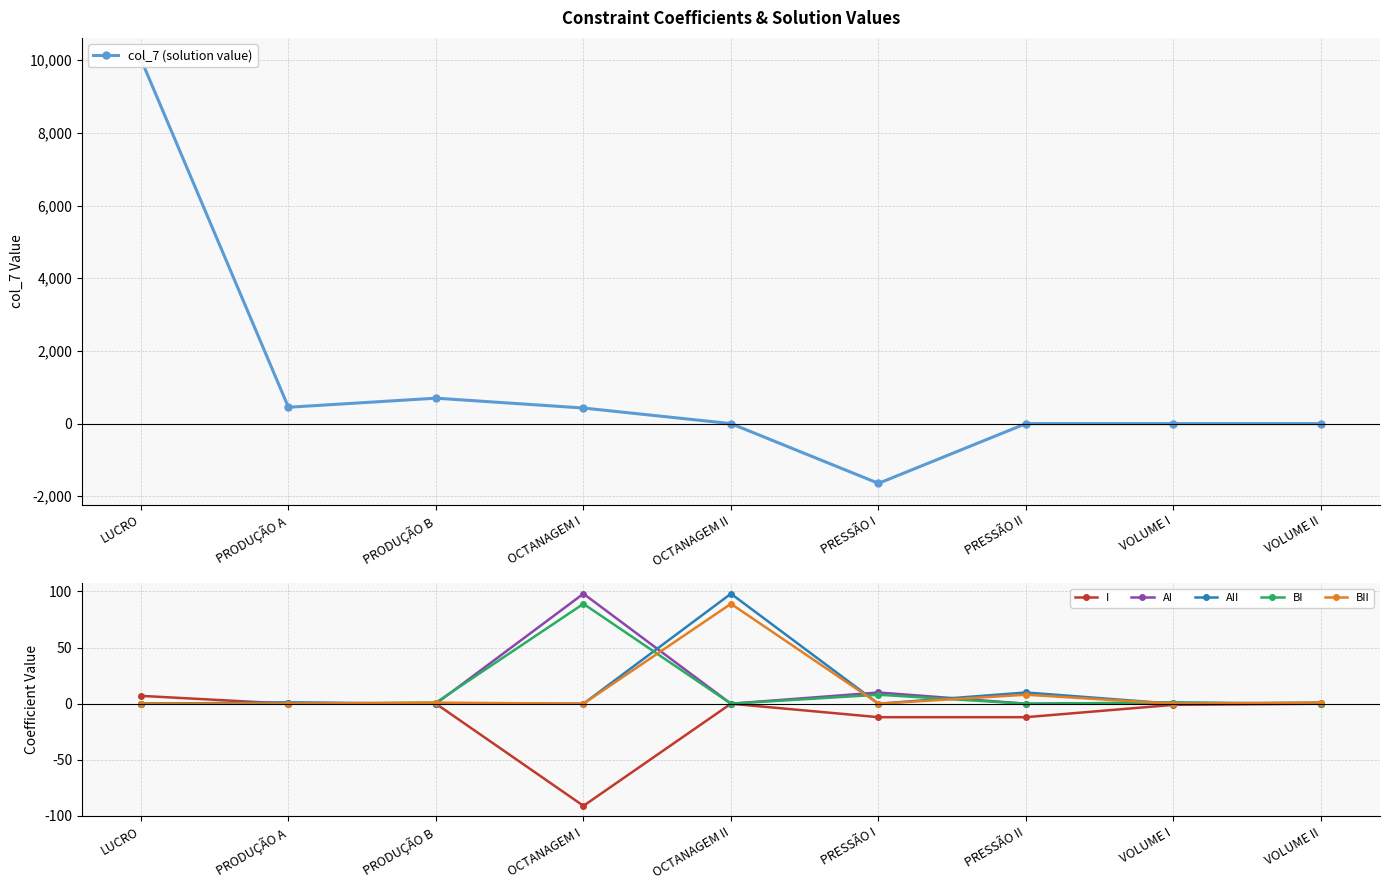

Which series has the widest spread of values?

col_7 (solution value)